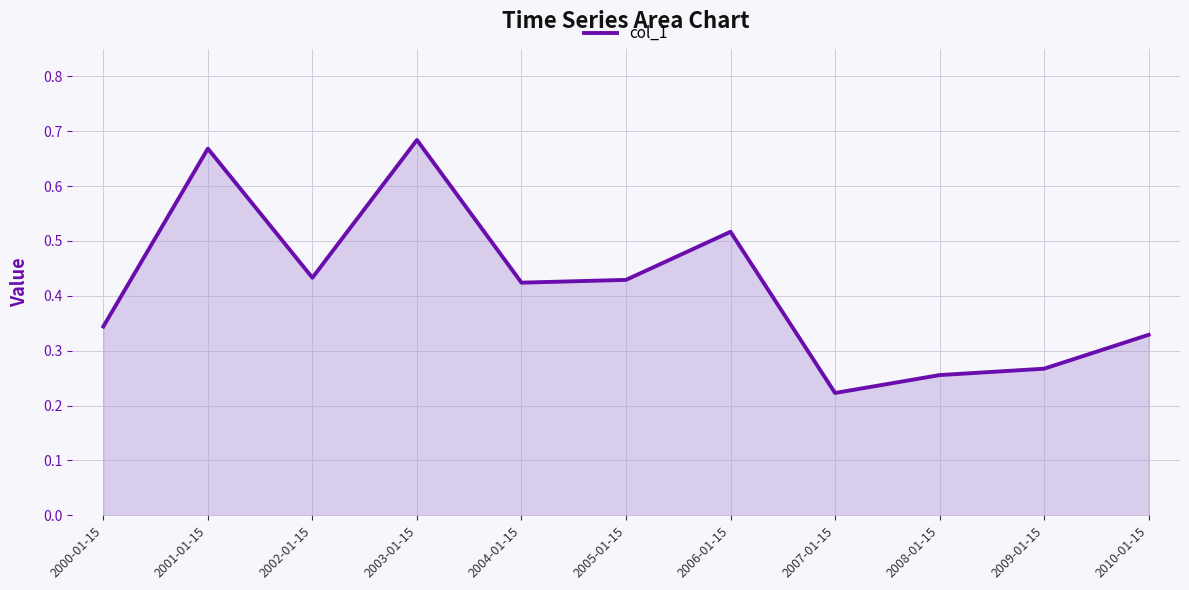

At which label is the value closest to 0?

2007-01-15